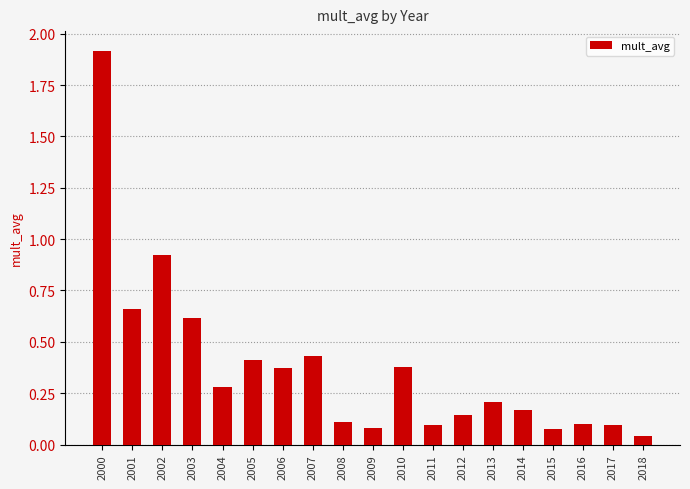

What is the difference between the maximum and minimum values?

1.9